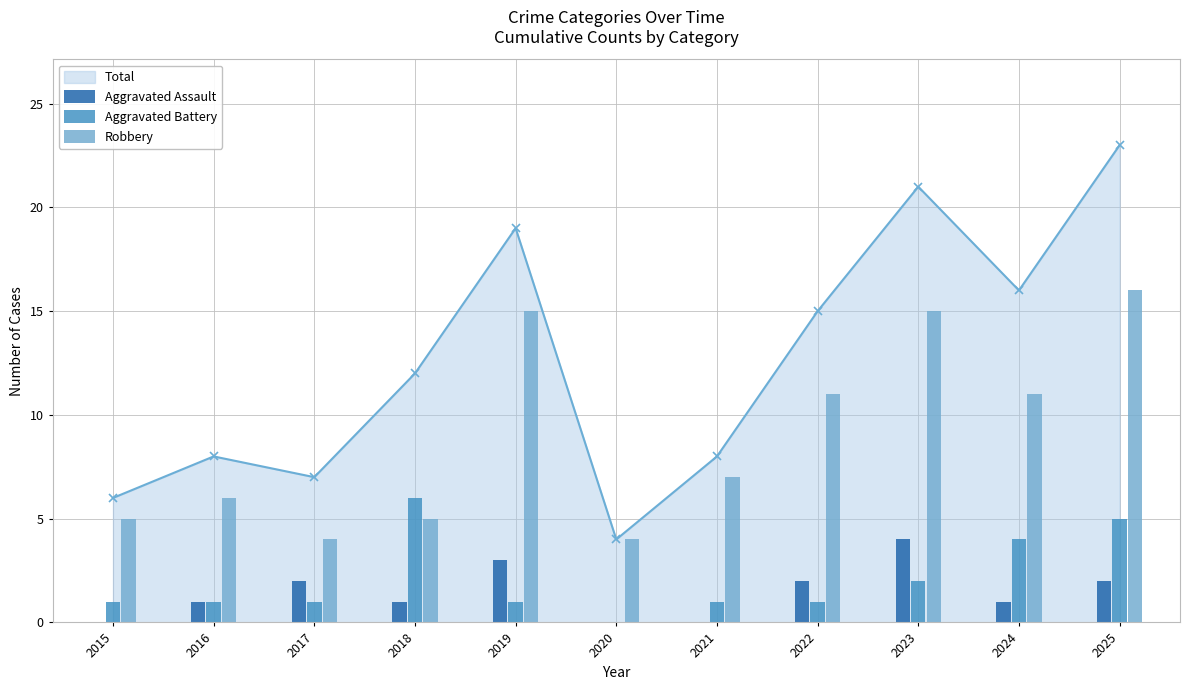

Rank the categories by Robbery value from highest to lowest.

2025, 2019, 2023, 2022, 2024, 2021, 2016, 2015, 2018, 2017, 2020